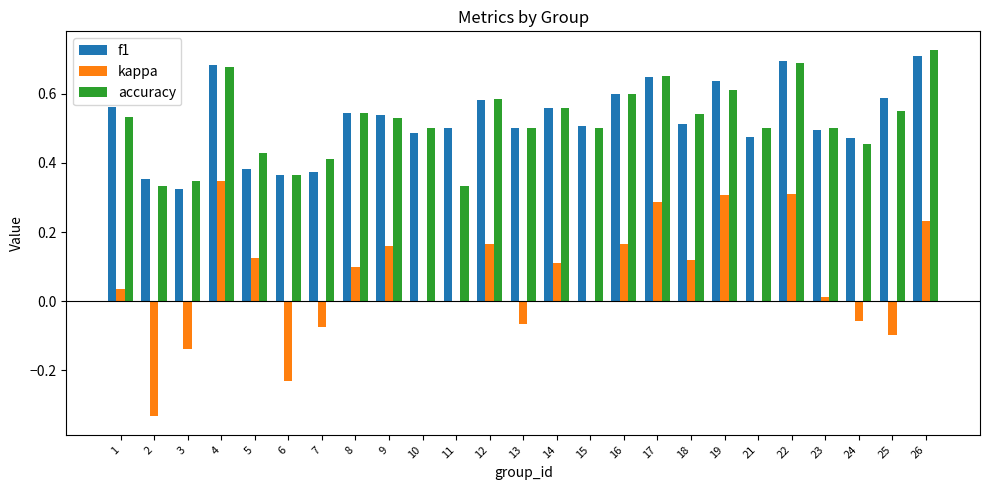

What is the sum of all kappa values?

1.5